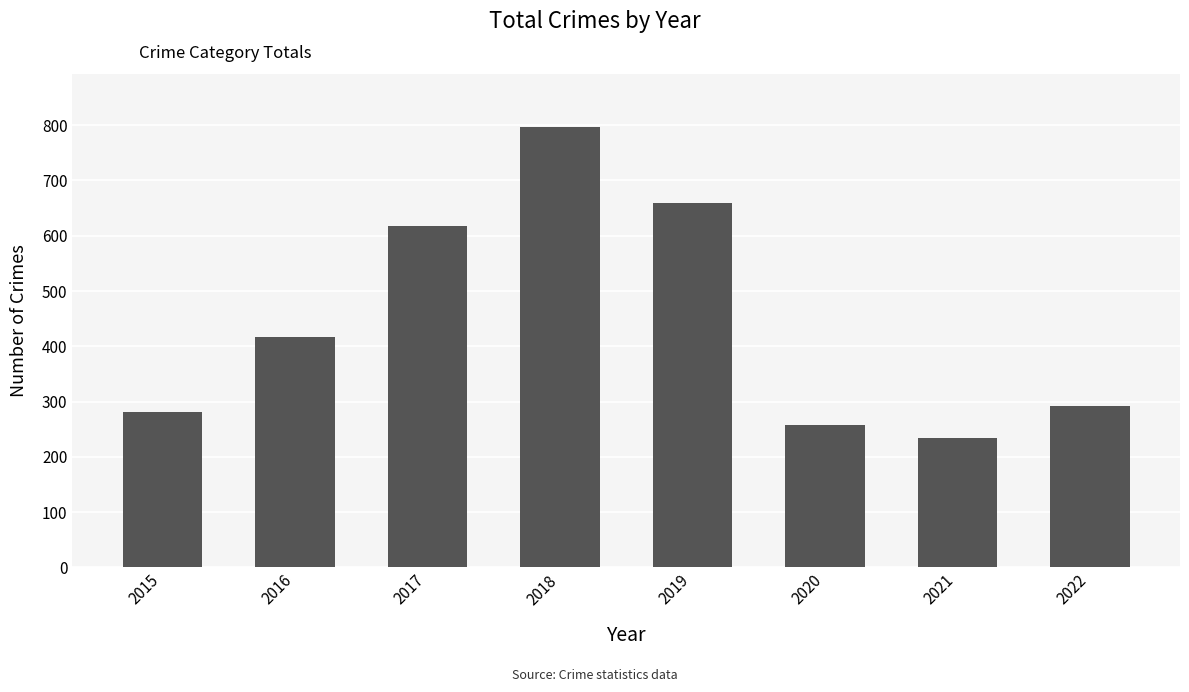

Rank the categories by value from lowest to highest.

2021, 2020, 2015, 2022, 2016, 2017, 2019, 2018